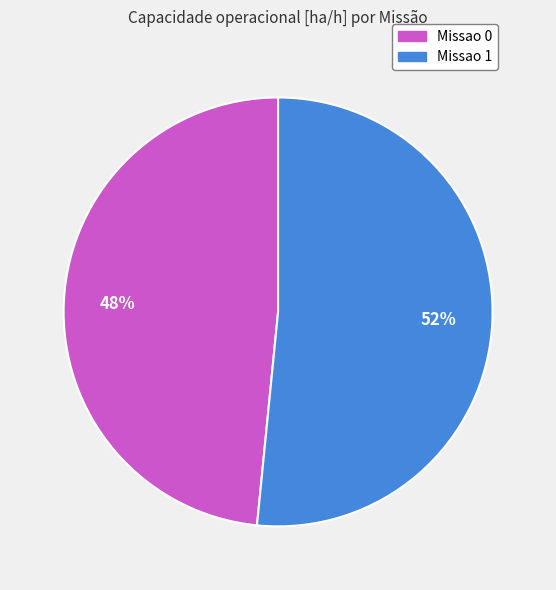

What percentage is the Missao 1 slice, to the nearest percent?

52%